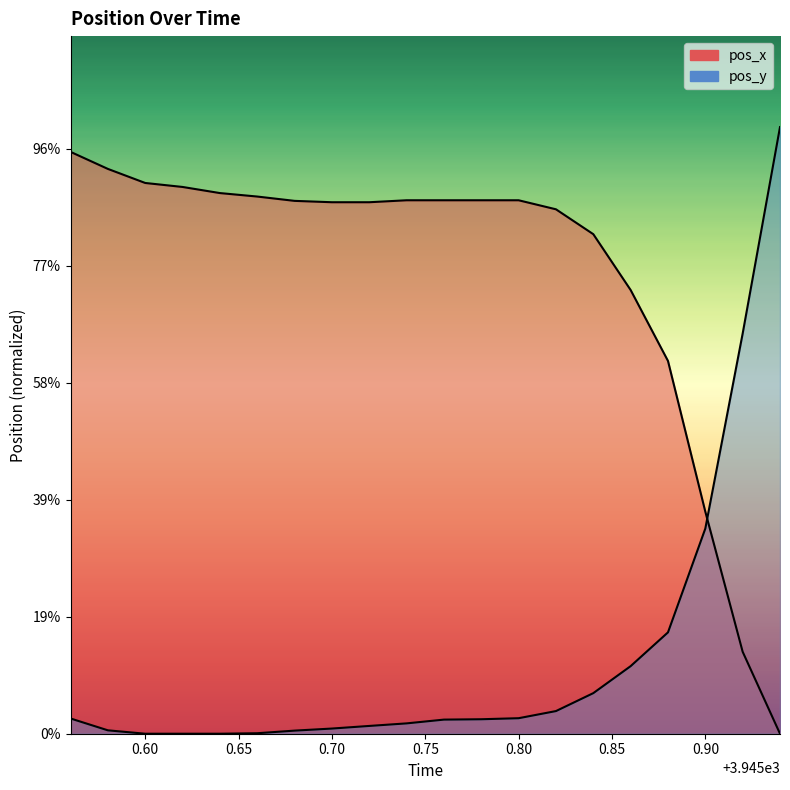

Where do pos_x and pos_y first cross each other?

3945.9 and 3945.92